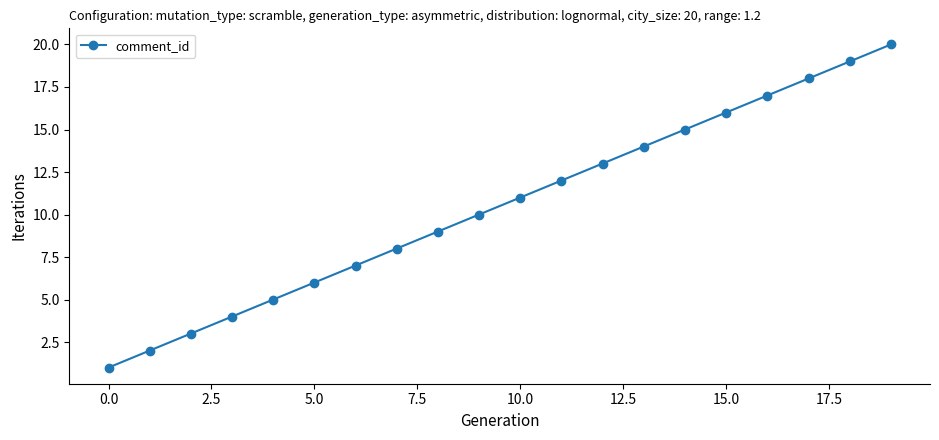

What is the sum of all values?

210